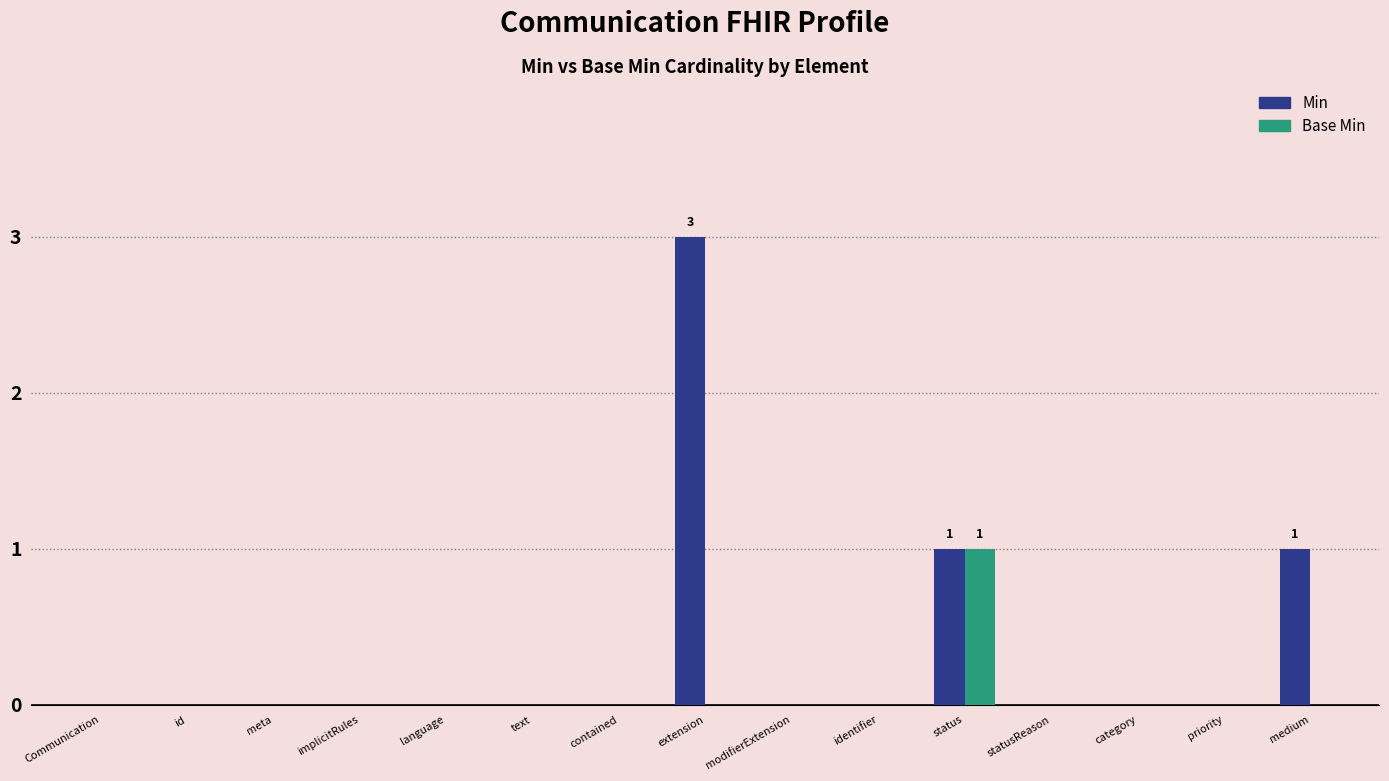

What is the sum of all Min values?

5